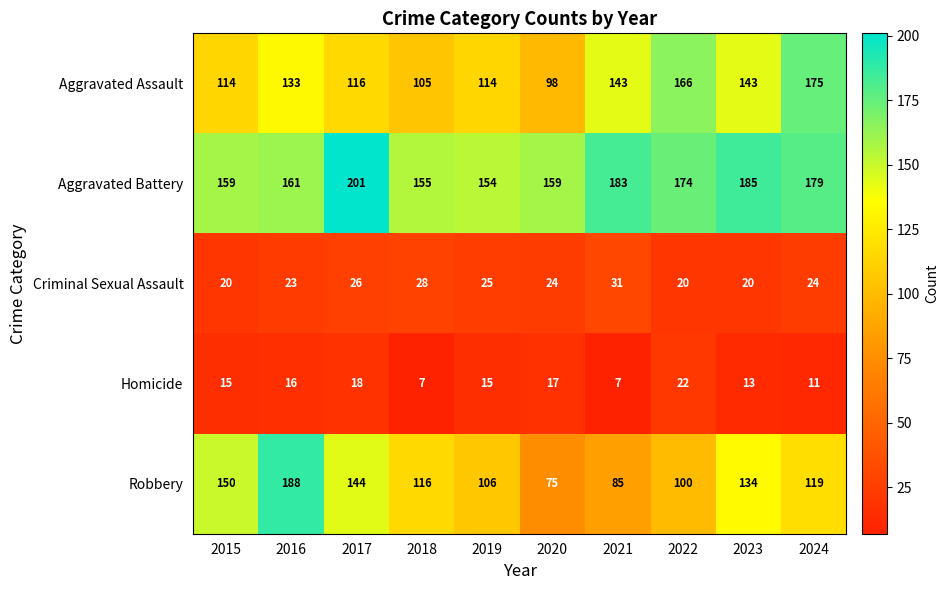

What is the sum of all Robbery values?

1217